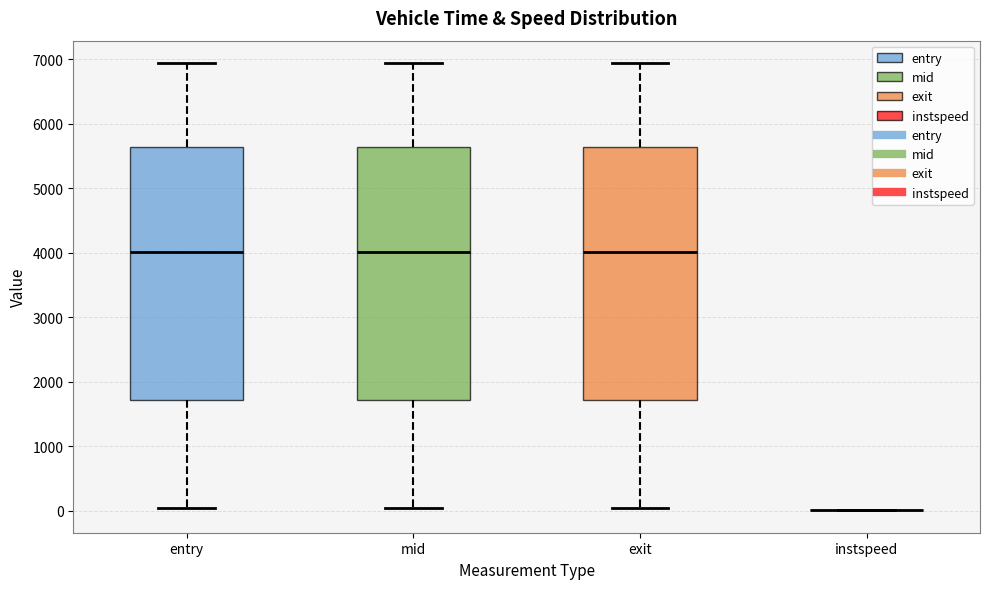

Reading left to right, transcribe this box plot: for each box, give where its median line is, the range the box spans, and where its two whiskers end, as read against the y-axis. The values are not printed on the chart, so give them approximately, as read against the axis.

entry: median 4000, box 1700 to 5600, whiskers 0 to 6900
mid: median 4000, box 1700 to 5600, whiskers 0 to 6900
exit: median 4000, box 1700 to 5600, whiskers 0 to 6900
instspeed: box collapsed to a line at 0, whiskers 0 to 0